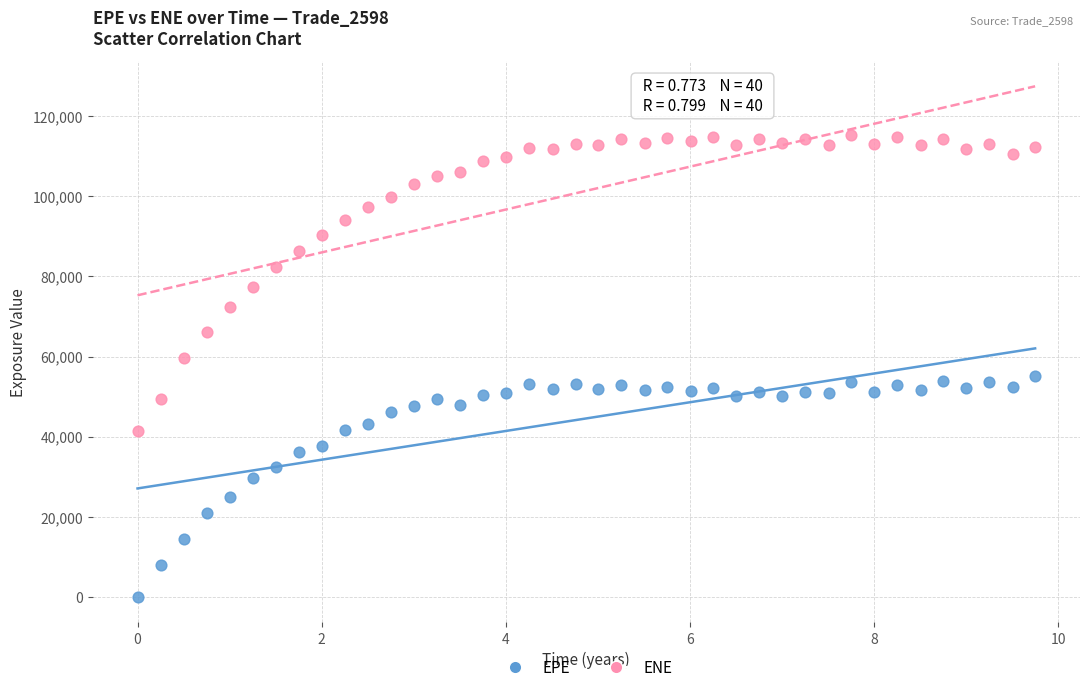

Across all data points, what is the range of Y values (max minus min)?

115338.0